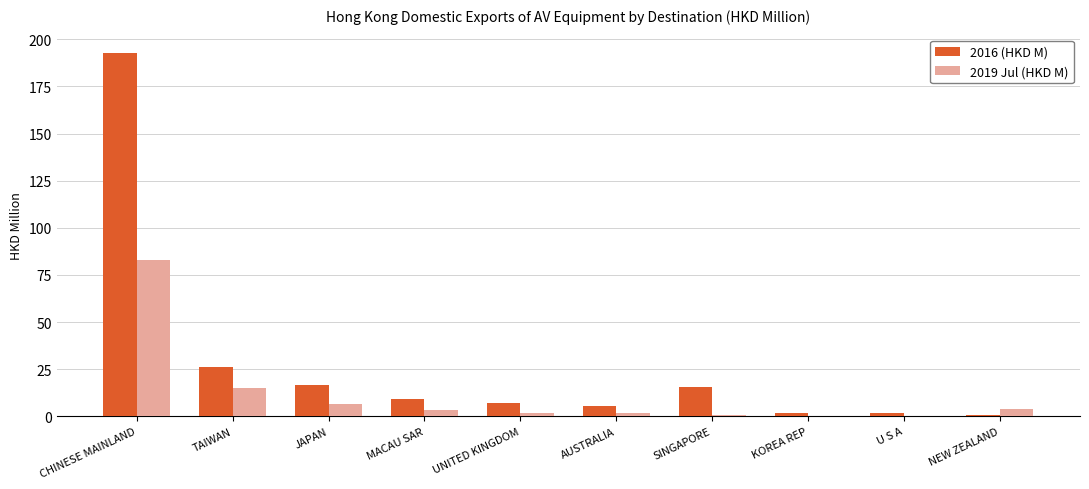

What is the highest value of the 2019 Jul (HKD M) series?

82.7